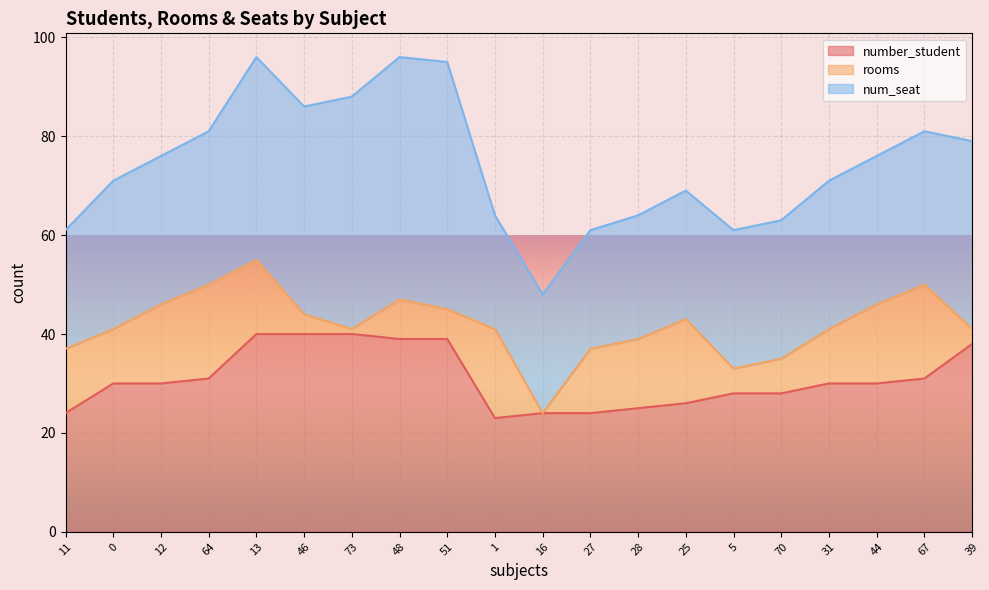

The num_seat series shows 26 at 25. True or false?

True